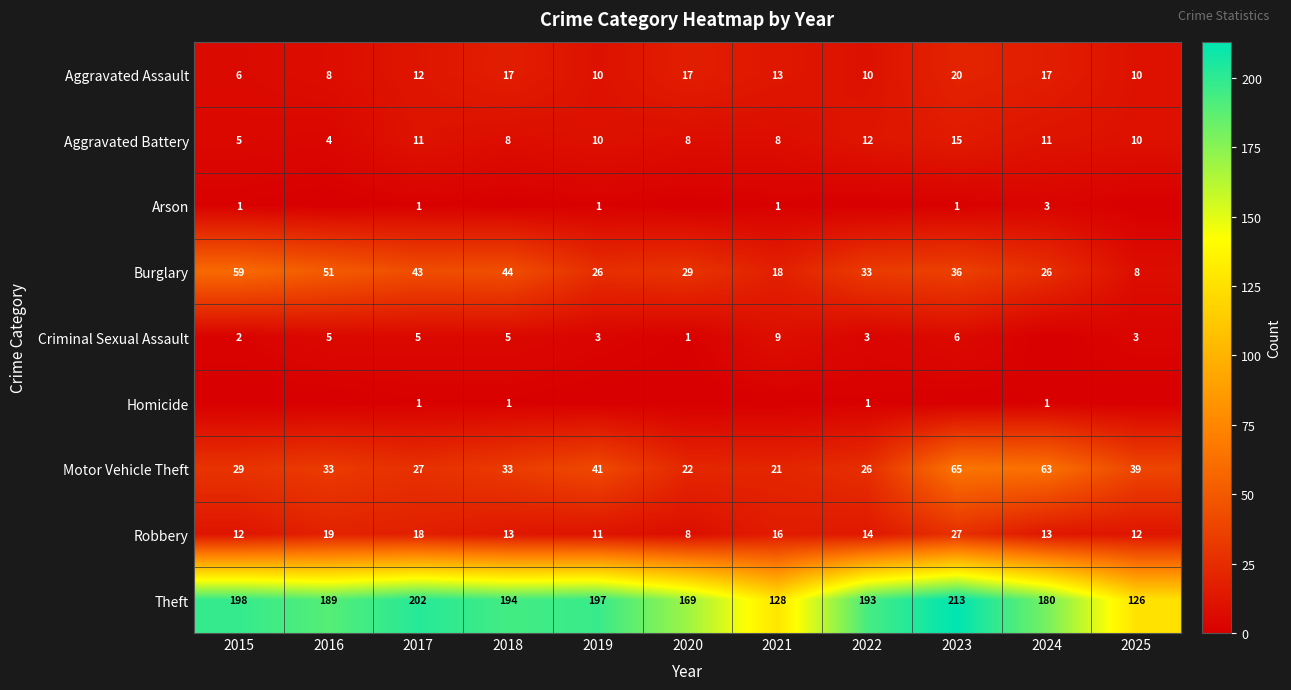

At which category does the chart reach its peak across all series?

2023